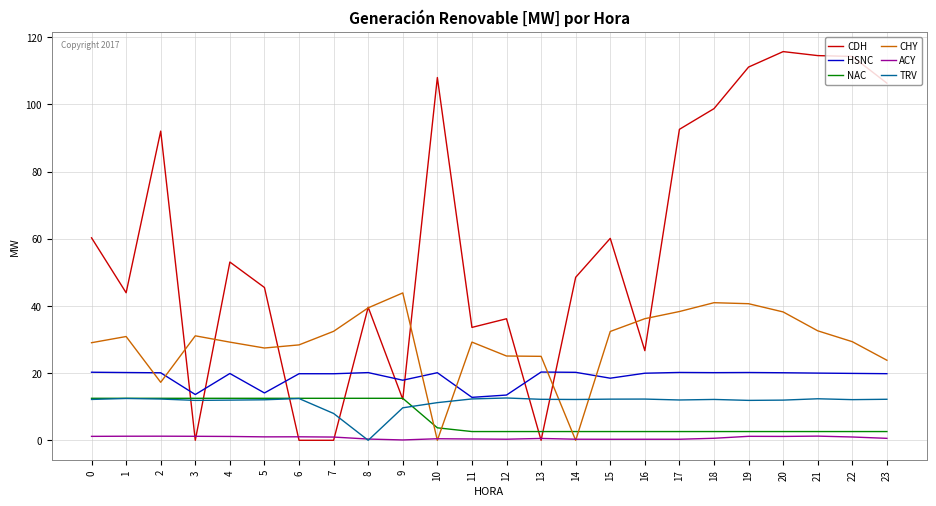

What is the total value across all series at 12?

90.2